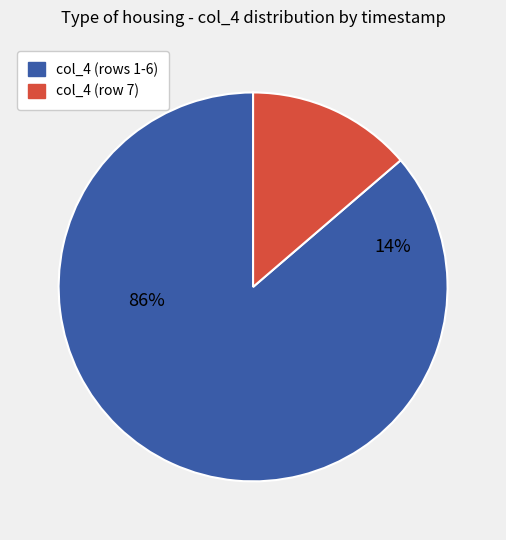

The 20250118153233 slice represents 14% of the pie. True or false?

True